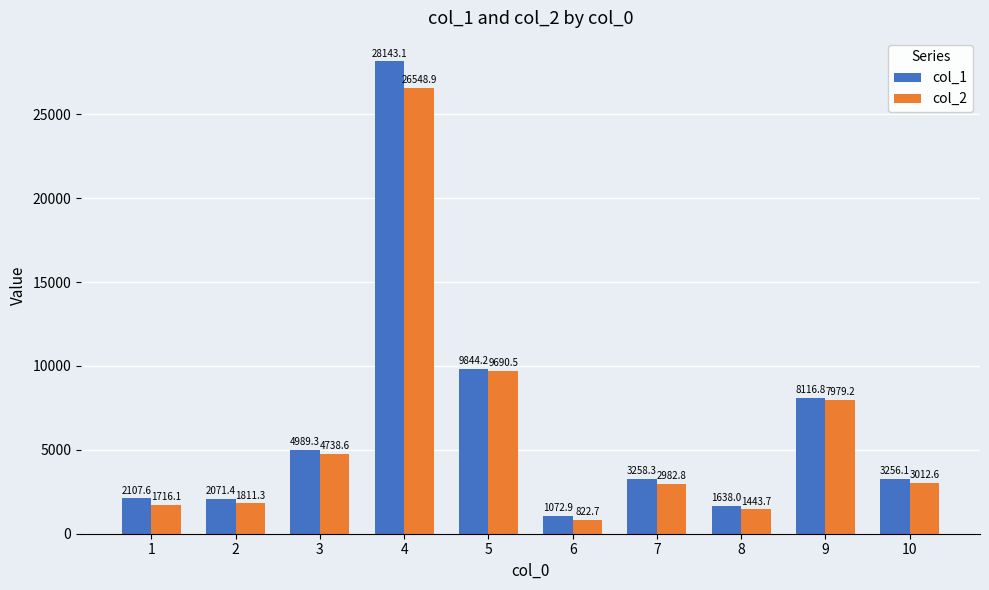

What is the difference between the maximum and minimum values in the col_2 series?

25726.2